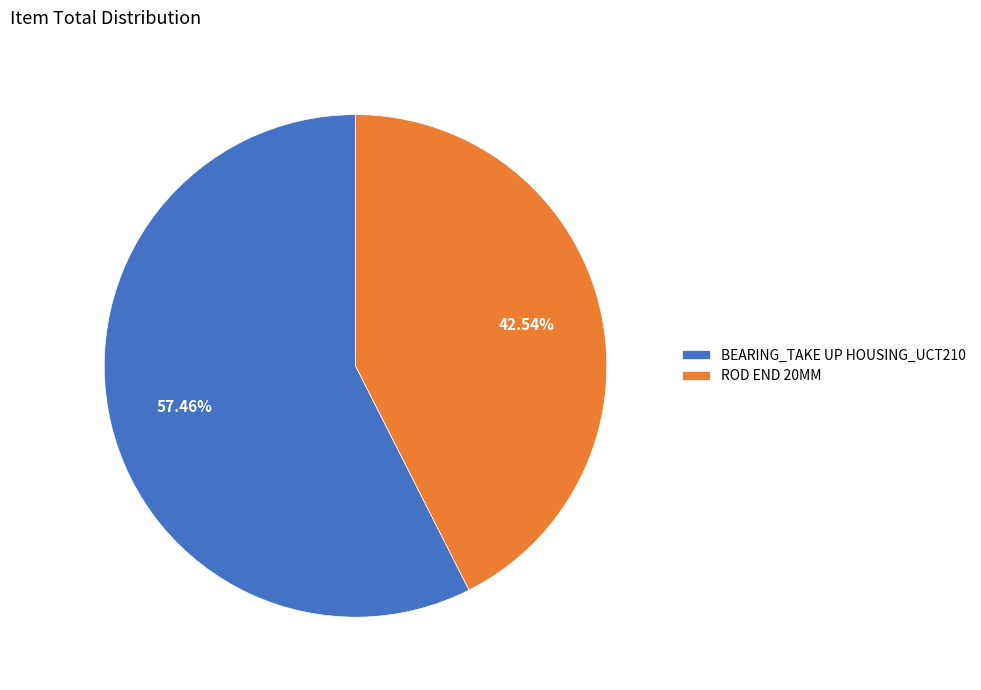

To the nearest percent, what is the difference between the BEARING_TAKE UP HOUSING_UCT210 and ROD END 20MM slice percentages?

15%